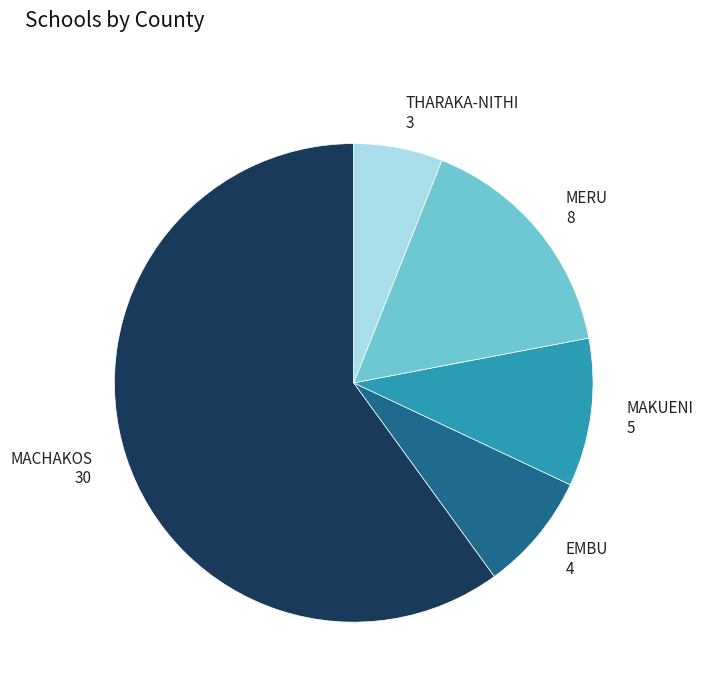

What is the largest slice in the pie chart?

MACHAKOS